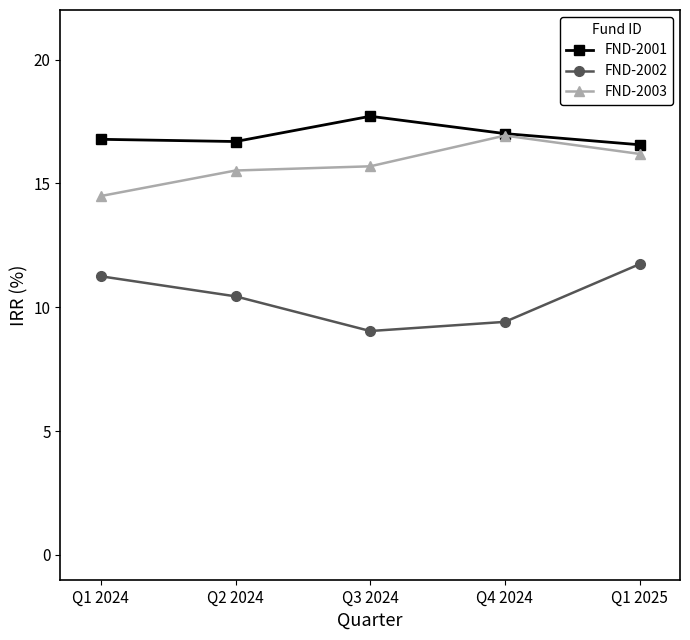

Where does the FND-2002 series first go above 10?

Q1 2024